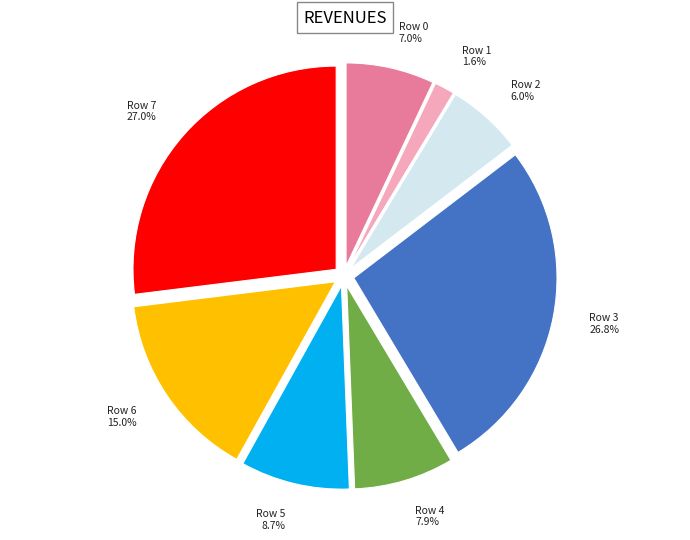

What is the ratio of the value at Row 7 to the value at Row 5?

3.1